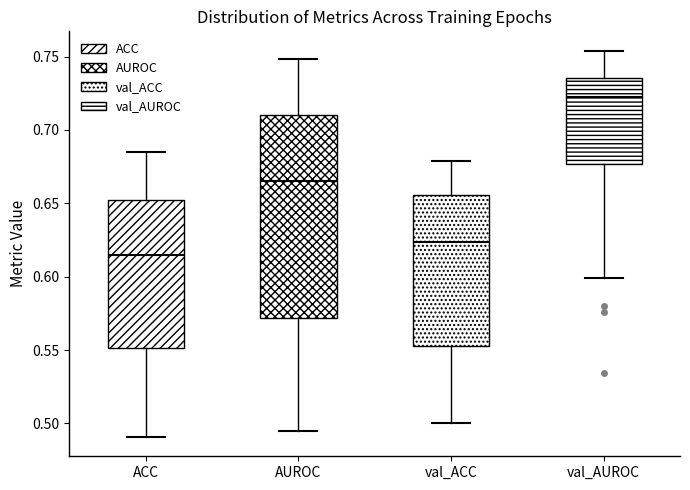

Where is the lower edge of the box for ACC on the y-axis? The values are not printed on the chart, so give them approximately, as read against the axis.

0.550